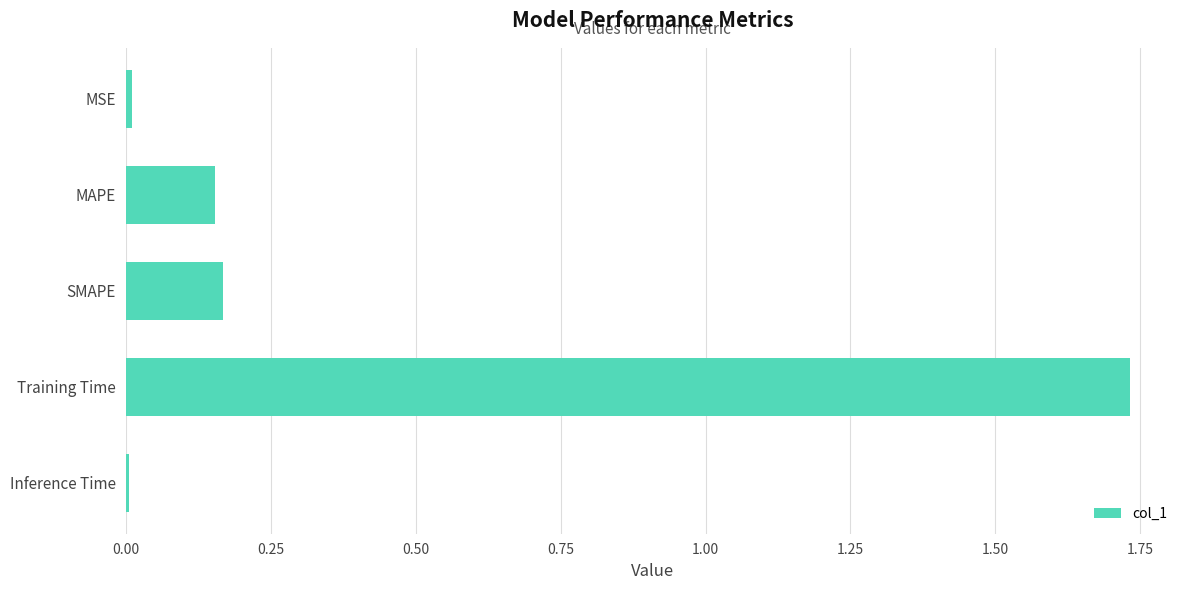

True or false: the data shows 0.0 at MSE.

True